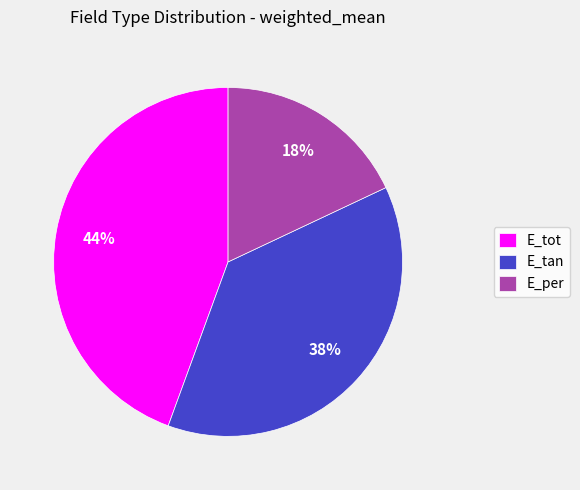

Does E_tan account for over 50% of the chart?

No